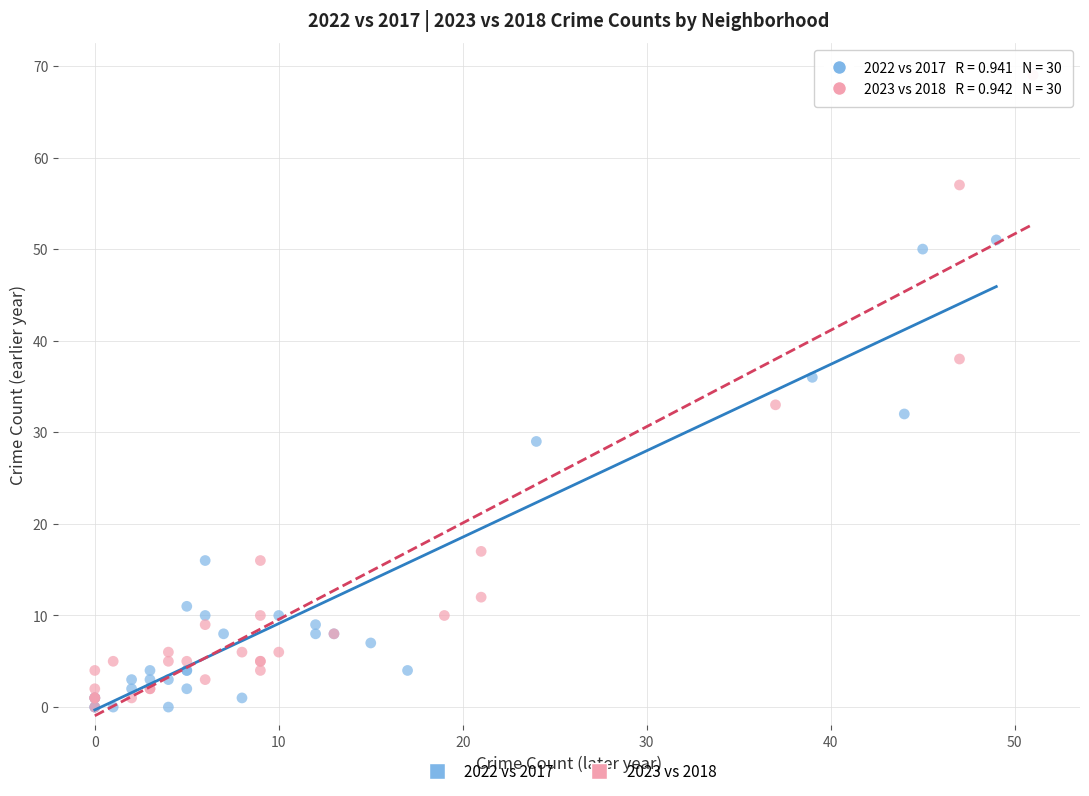

What are all the series names shown in the legend?

2022 vs 2017, 2023 vs 2018